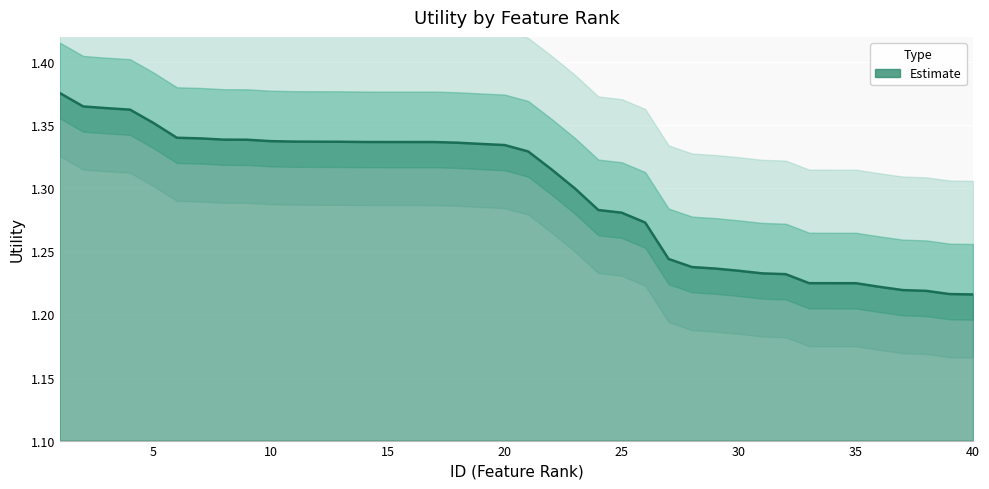

Reading right to left, transcribe all the data shown in this chart.

1.2	1.2	1.2	1.2	1.2	1.2	1.2	1.2	1.2	1.2	1.2	1.2	1.2	1.2	1.3	1.3	1.3	1.3	1.3	1.3	1.3	1.3	1.3	1.3	1.3	1.3	1.3	1.3	1.3	1.3	1.3	1.3	1.3	1.3	1.3	1.4	1.4	1.4	1.4	1.4